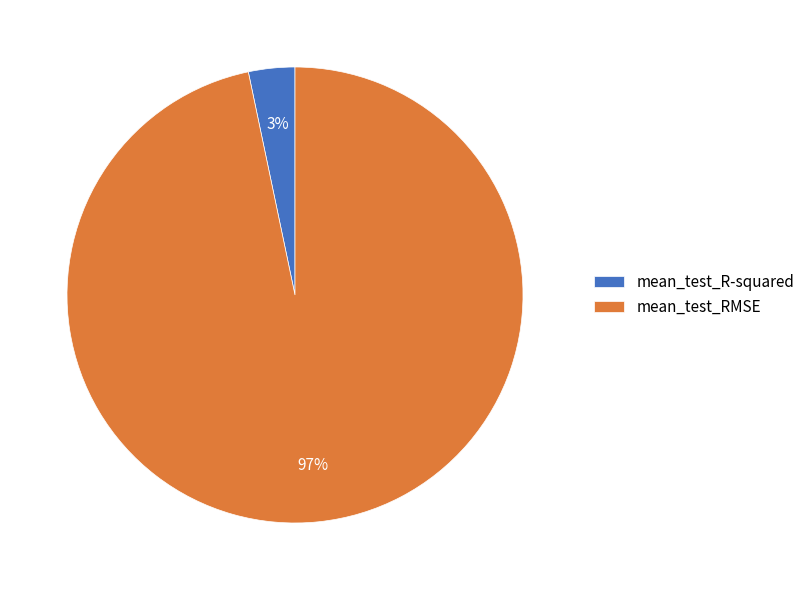

To the nearest percent, what is the average slice percentage?

50%